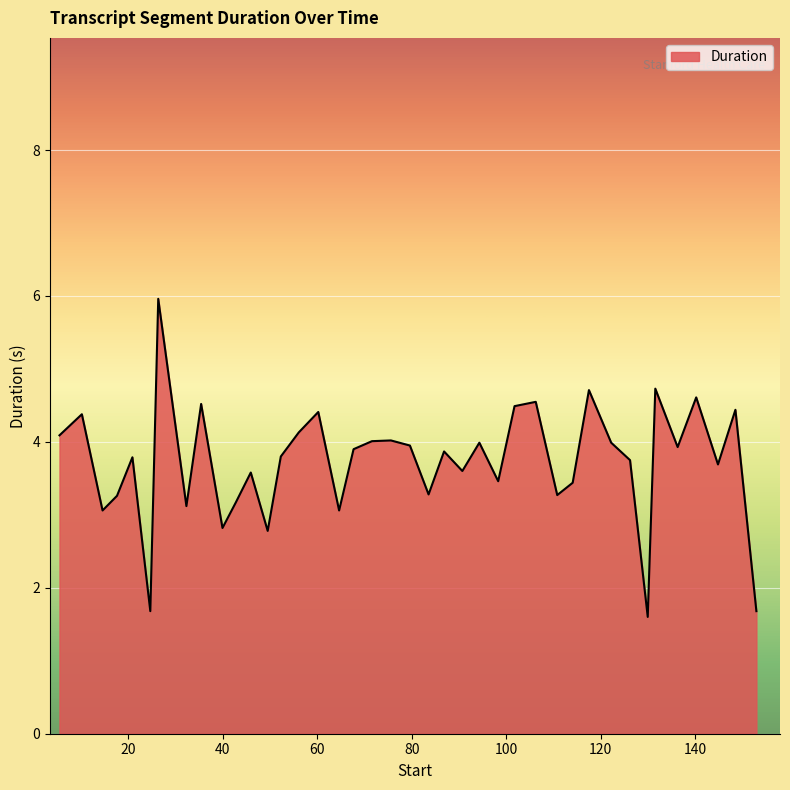

What is the difference between the maximum and minimum values?

4.4